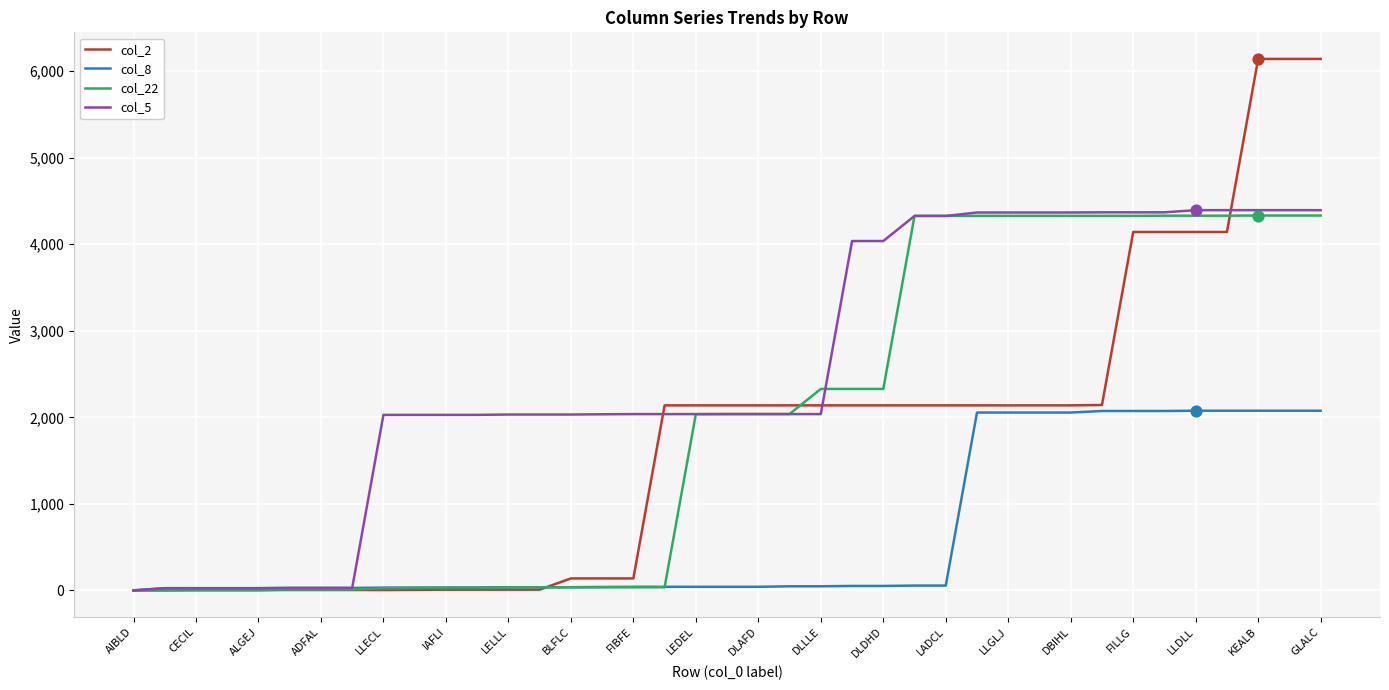

Which series has the largest range (max minus min)?

col_2